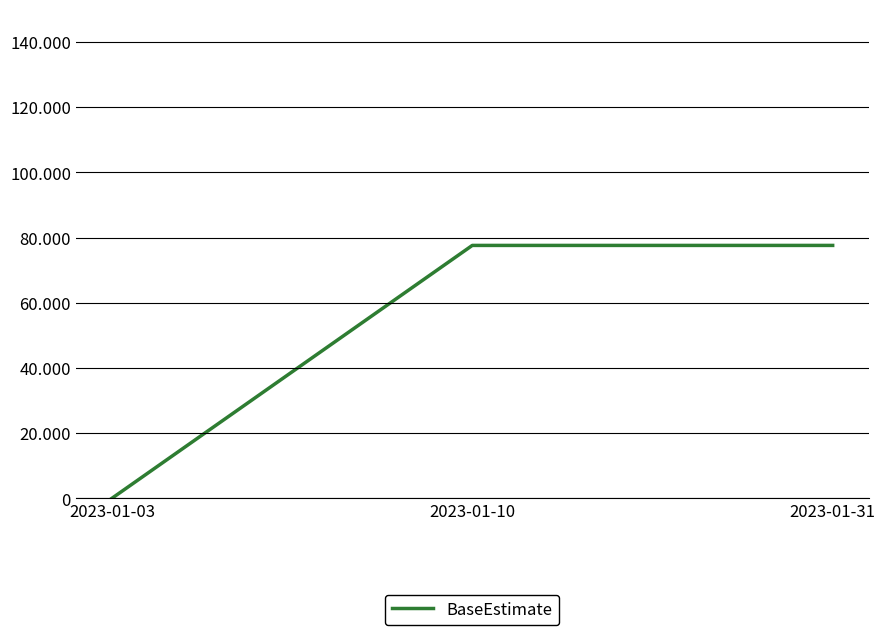

At which category does the chart reach its minimum across all series?

2023-01-03